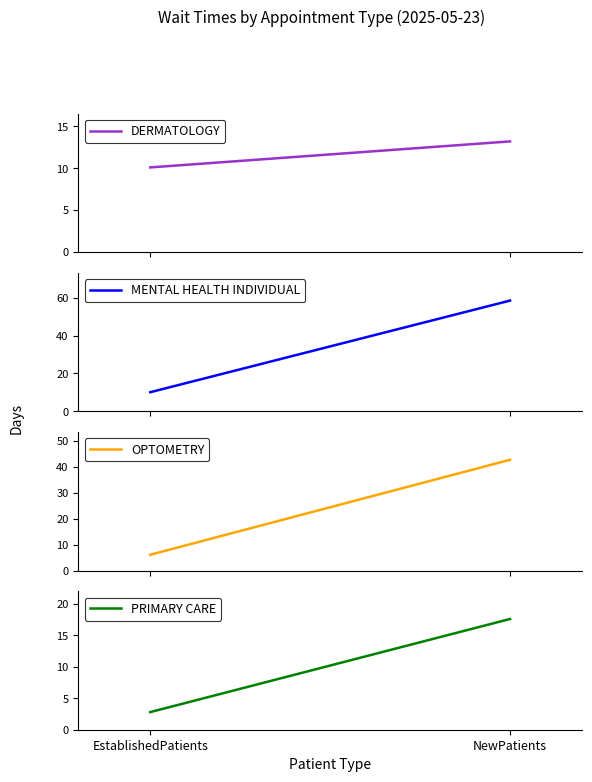

Is this an area chart (filled region under the line)?

No